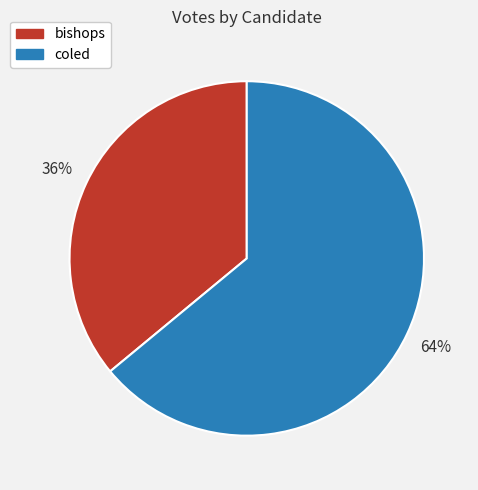

Which category has the smallest portion of the pie?

bishops